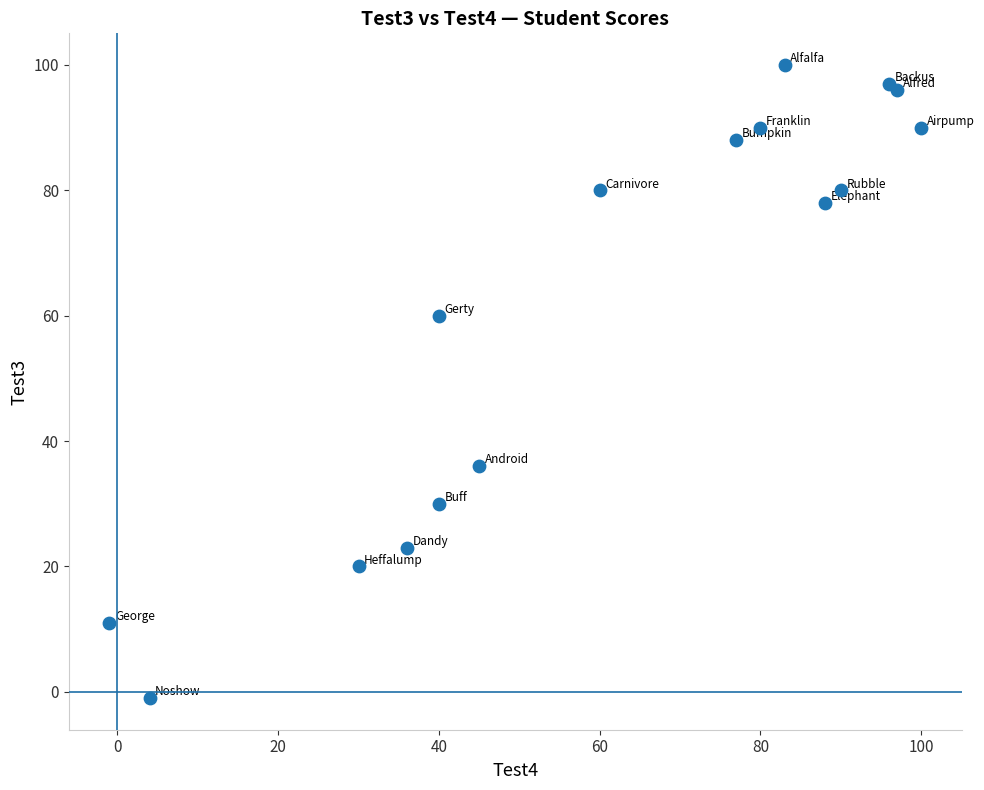

What Y value in the scatter plot is closest to 49?

60